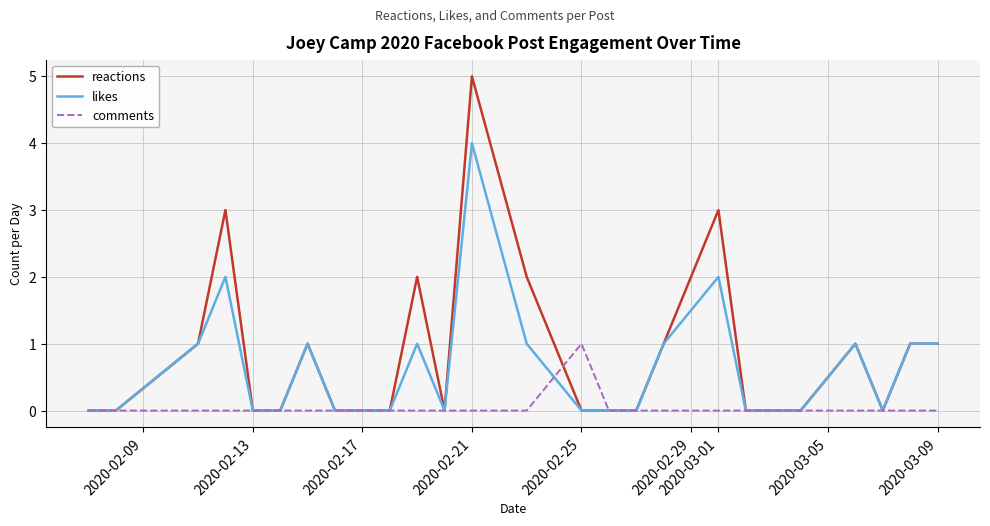

Reading left to right, list all the values displayed in this chart.

reactions: 0	0	1	3	0	0	1	0	0	0	2	0	5	2	0	0	0	1	3	0	0	0	1	0	1	1
likes: 0	0	1	2	0	0	1	0	0	0	1	0	4	1	0	0	0	1	2	0	0	0	1	0	1	1
comments: 0	0	0	0	0	0	0	0	0	0	0	0	0	0	1	0	0	0	0	0	0	0	0	0	0	0